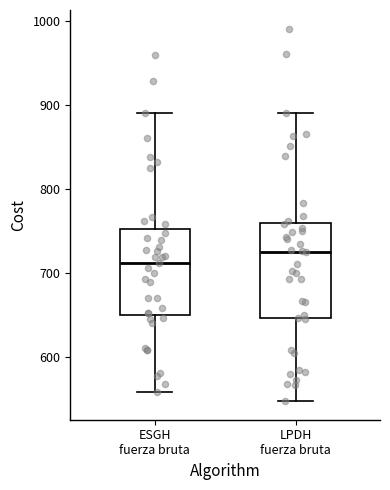

Which box's median line is the highest?

LPDH fuerza bruta